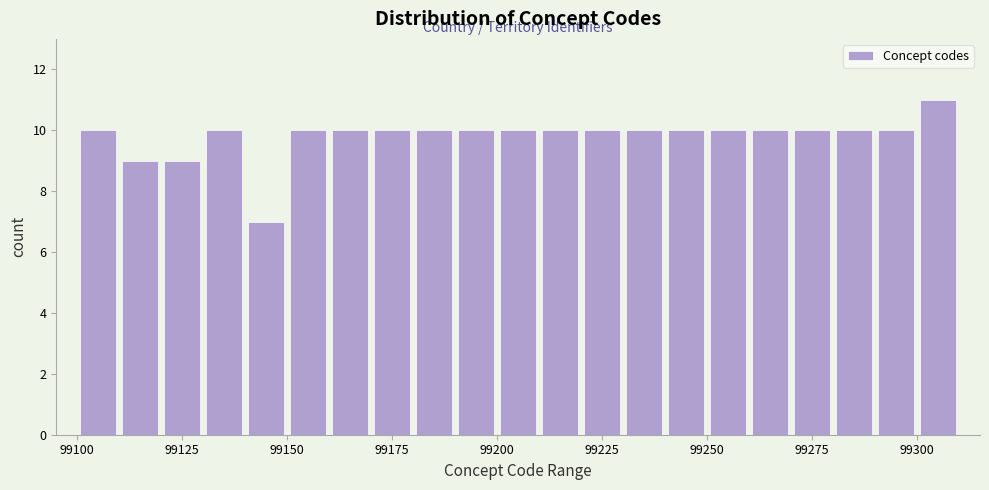

Around what value on the x-axis is the tallest bar? Give the approximate position of its centre, as read against the axis.

99305